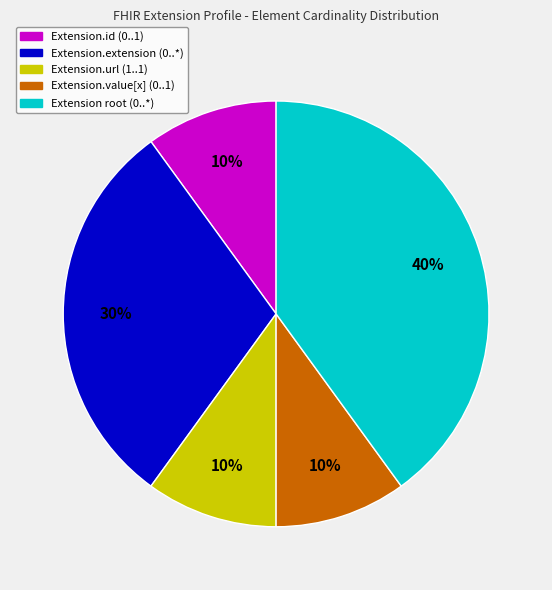

Does any single category account for the majority?

No